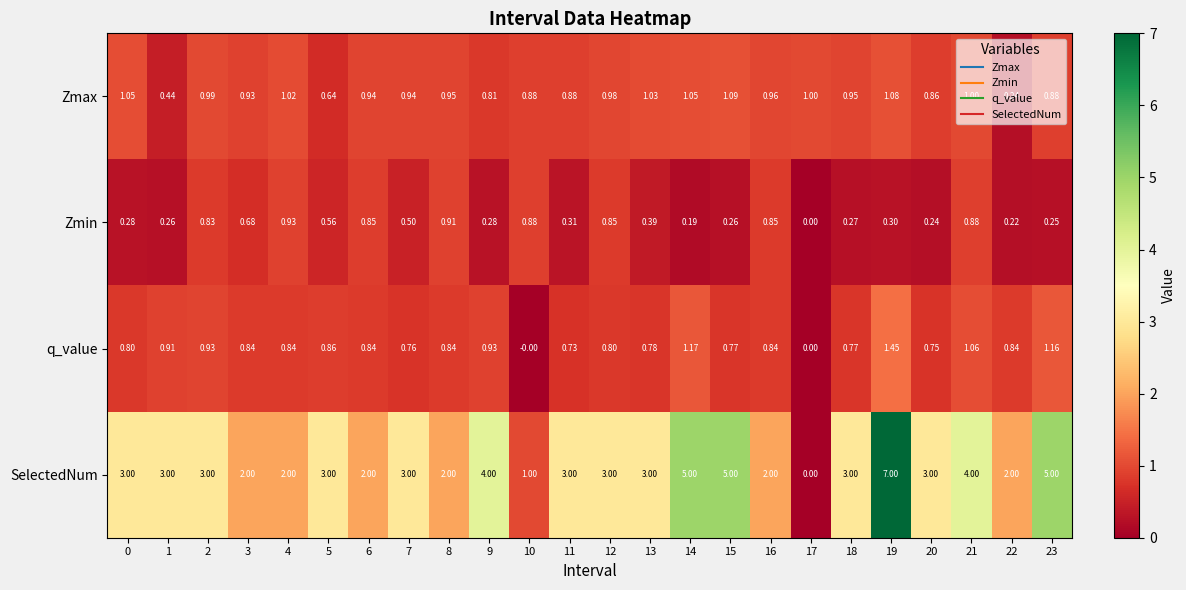

Which series changed the most between 9 and 23?

SelectedNum